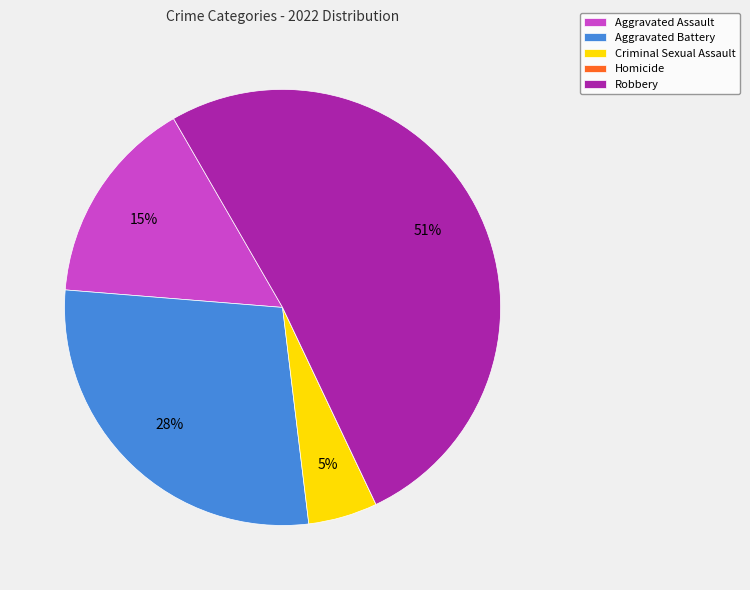

Is it true that Aggravated Battery is 20% of the pie?

False